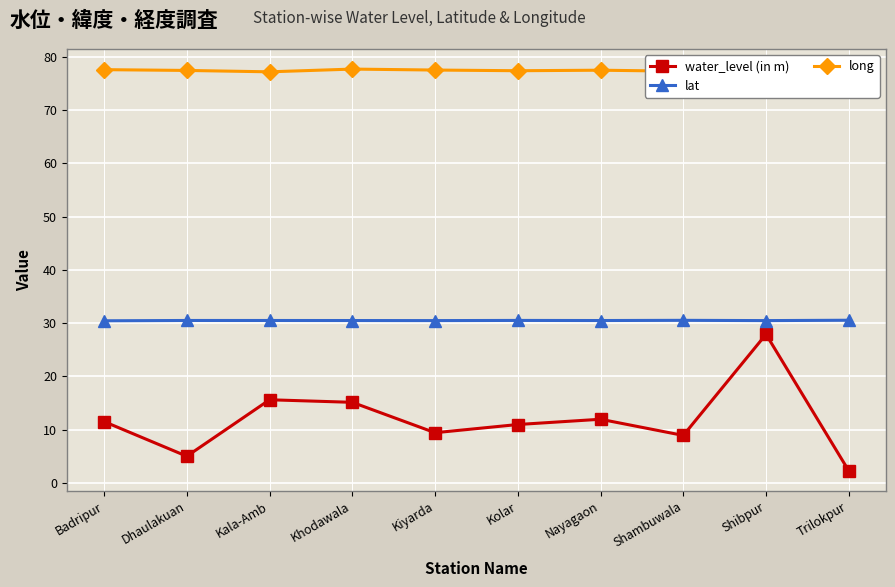

Reading left to right, transcribe all the data shown in this chart.

water_level (in m): 11.5	5.0	15.6	15.1	9.4	10.9	11.9	8.9	27.9	2.2
lat: 30.4	30.5	30.5	30.5	30.5	30.5	30.5	30.5	30.5	30.5
long: 77.6	77.5	77.2	77.7	77.5	77.4	77.5	77.3	77.7	77.2